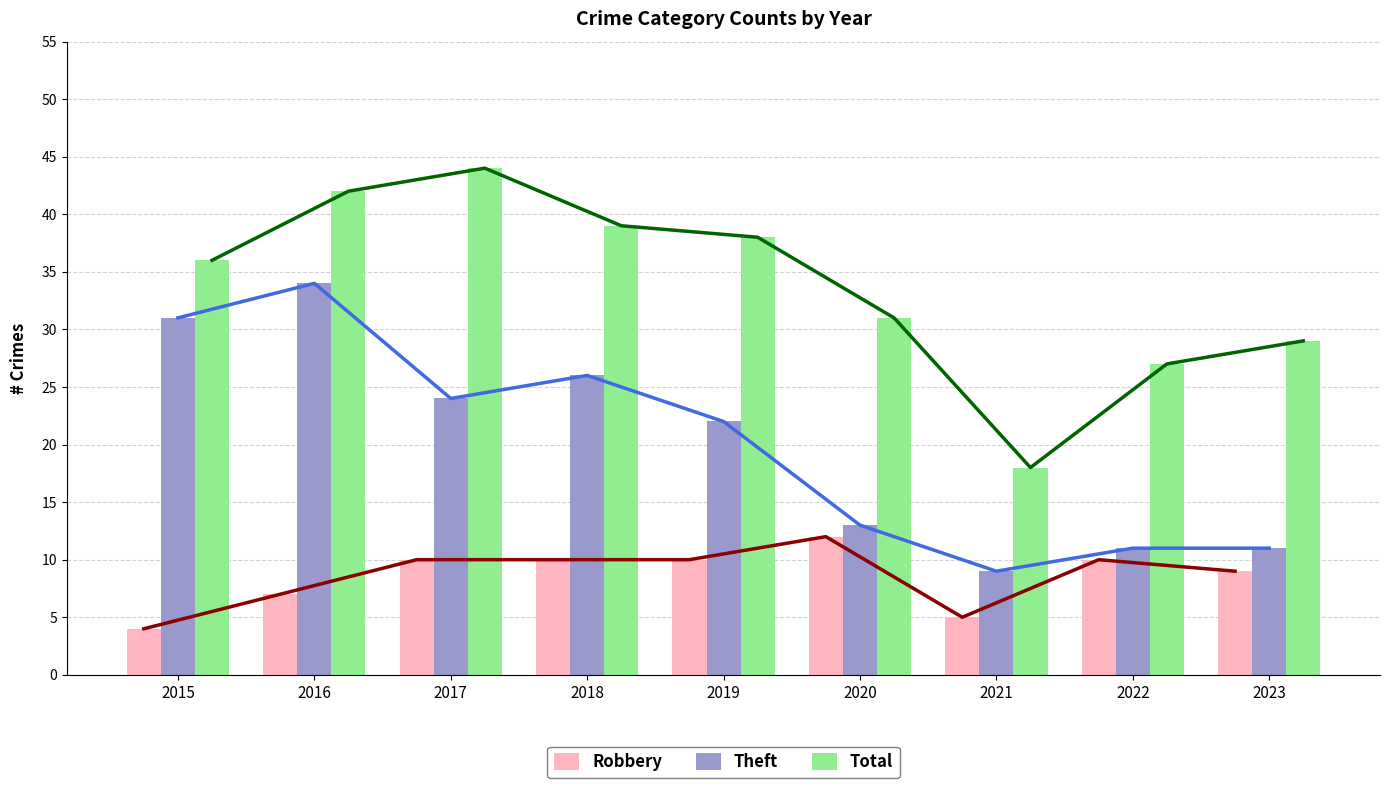

Does the chart contain stacked bars?

No